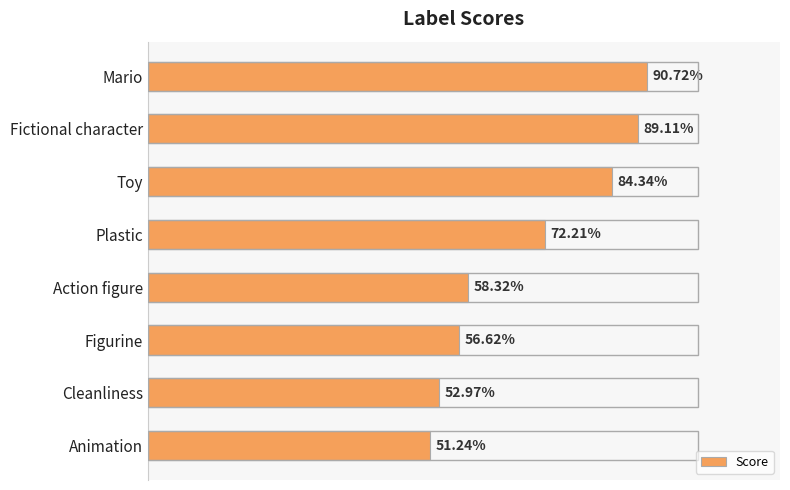

Are the bars horizontal?

Yes